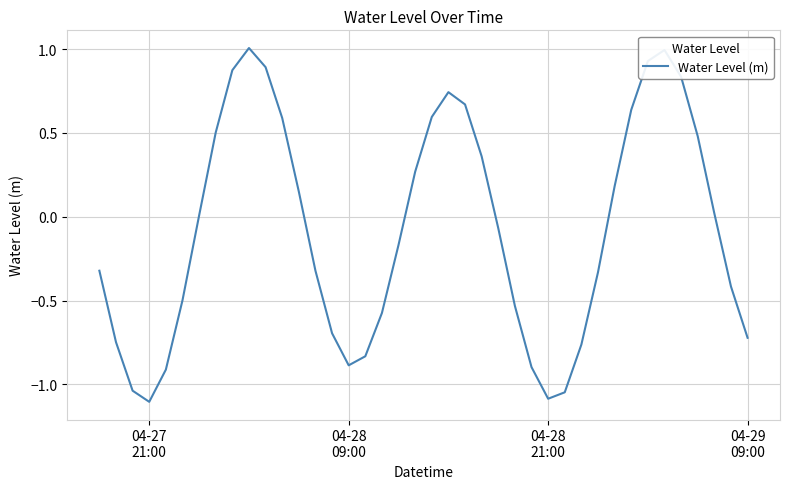

What is the difference between the maximum and minimum values?

2.1